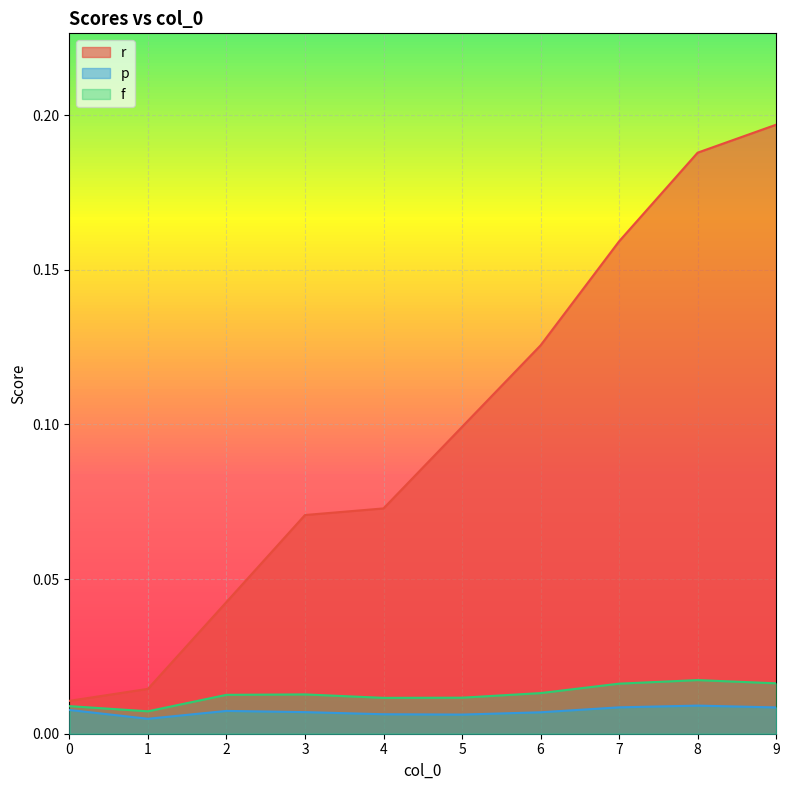

True or false: f and p cross at least once.

False